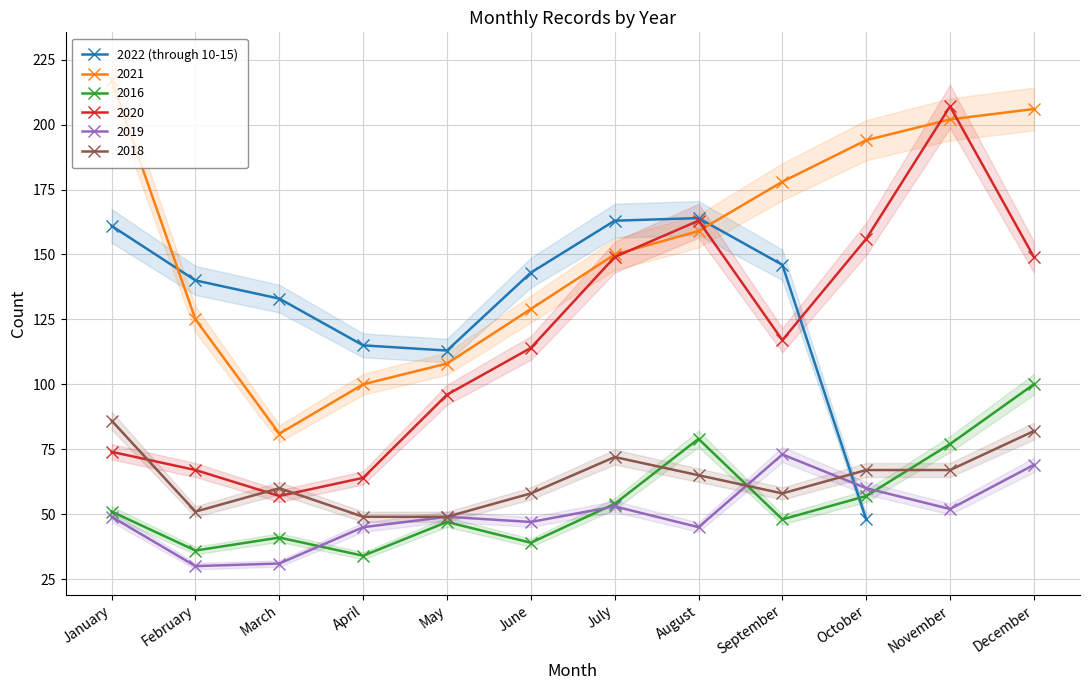

Rank the categories by value from lowest to highest.

October, May, April, March, February, June, September, January, July, August